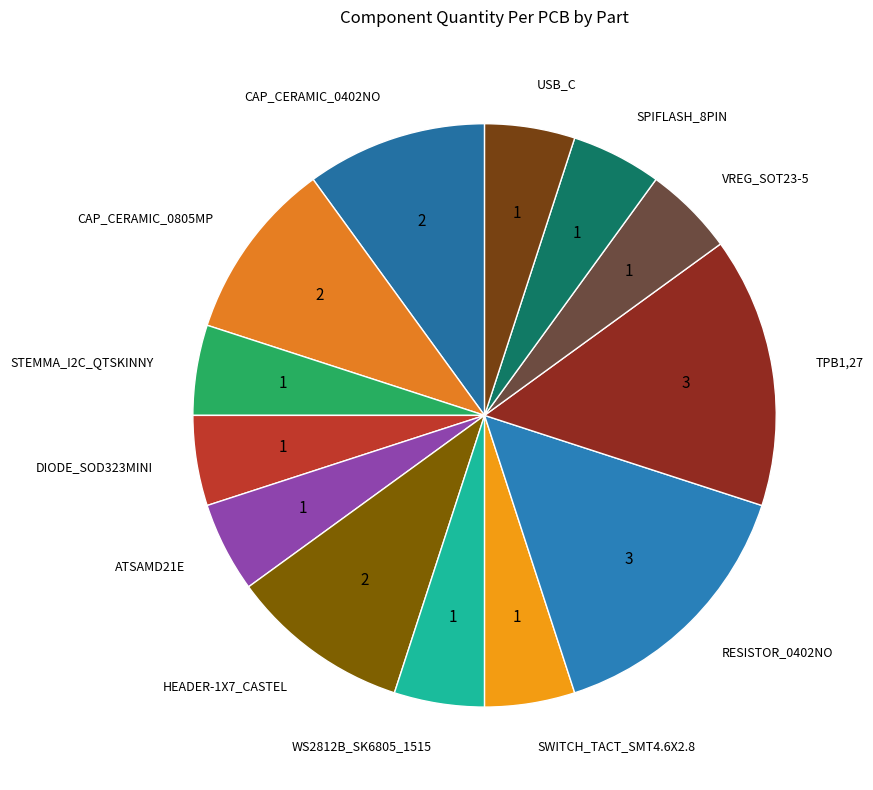

How many segments does this pie chart have?

13